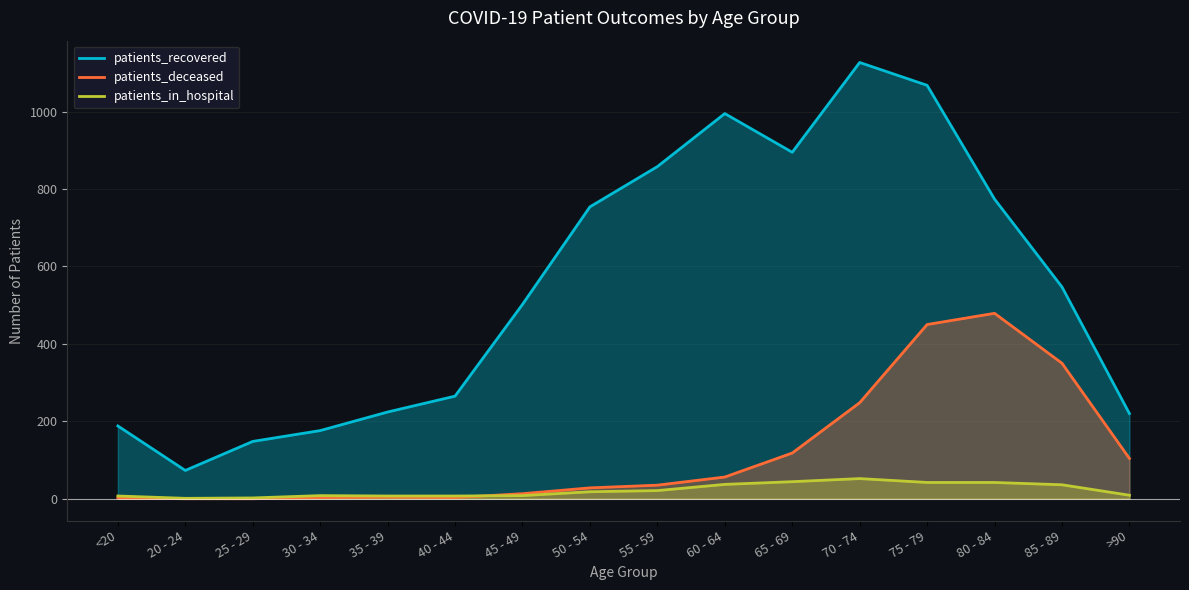

Rank the series by their average value, from highest to lowest.

patients_recovered, patients_deceased, patients_in_hospital